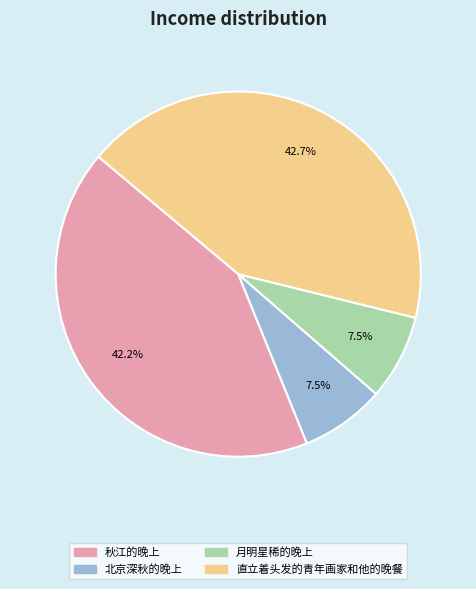

Is it true that 秋江的晚上 is 51% of the pie?

False